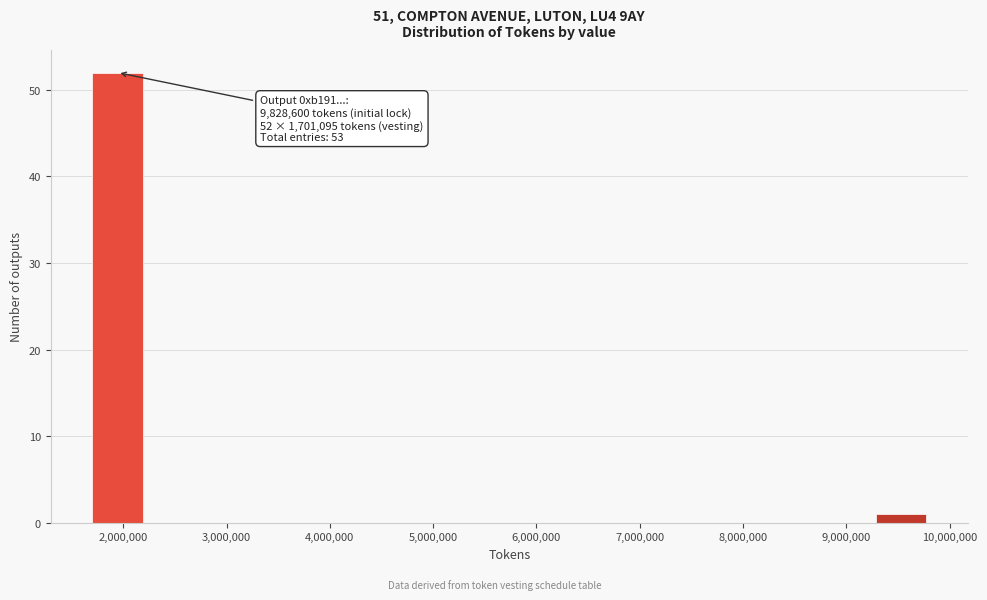

Over which range of the x-axis is the bar tallest?

1700000 to 2200000